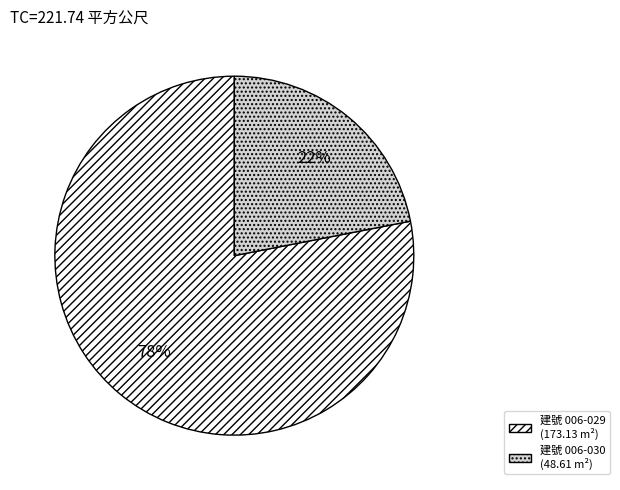

How many segments does this pie chart have?

2